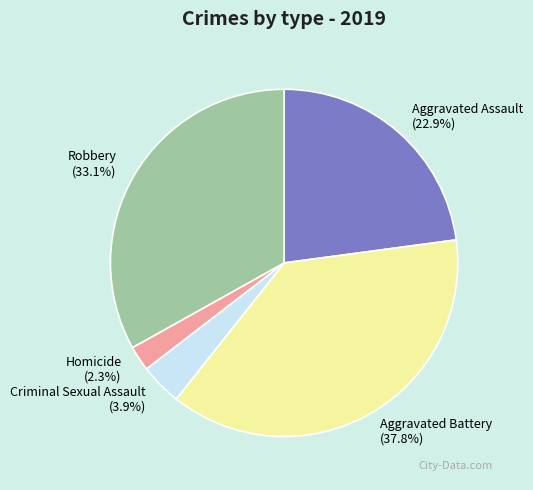

To the nearest percent, what percentage of the pie is Aggravated Battery?

38%